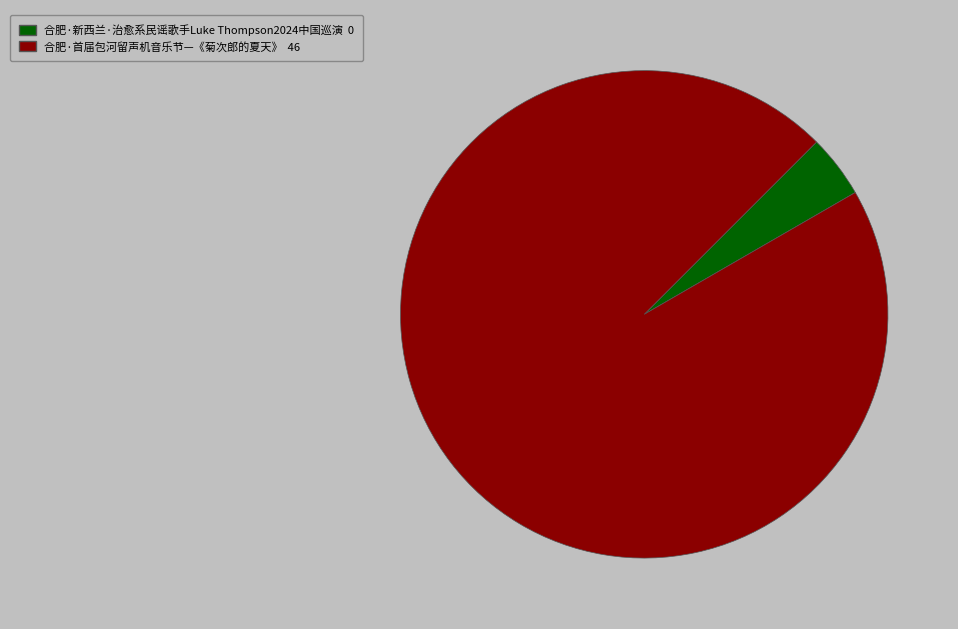

Does any single category account for the majority?

Yes